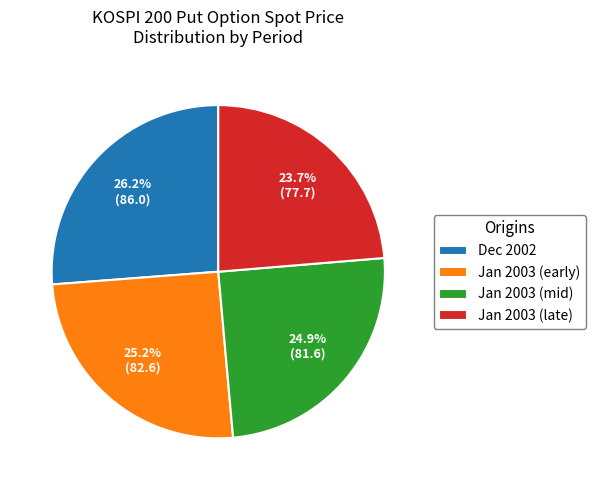

Between Dec 2002 and Jan 2003 (early), which is larger?

Dec 2002